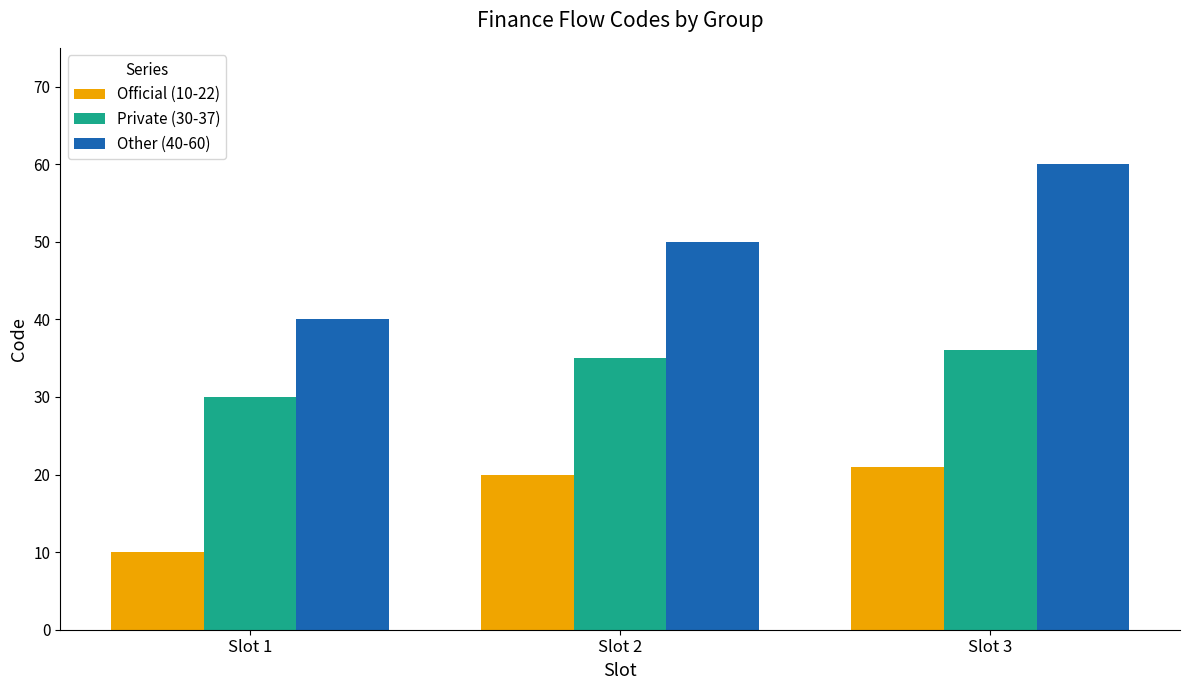

Reading left to right, transcribe all the data shown in this chart.

Official (10-22): Slot 1=10	Slot 2=20	Slot 3=21
Private (30-37): Slot 1=30	Slot 2=35	Slot 3=36
Other (40-60): Slot 1=40	Slot 2=50	Slot 3=60